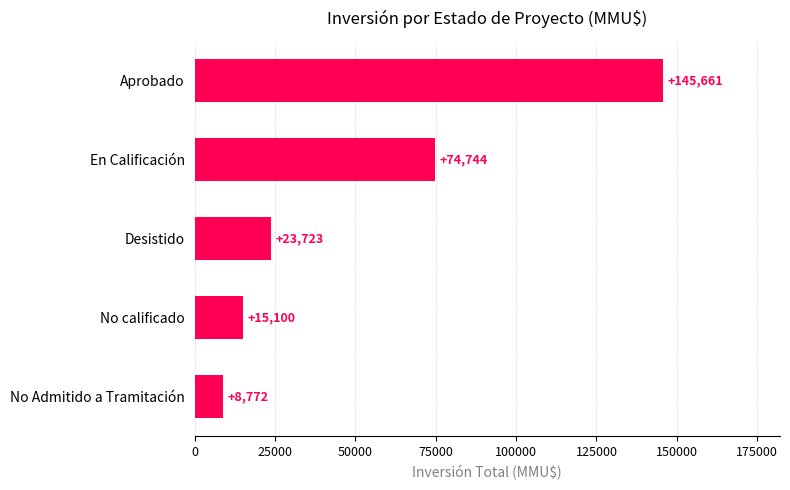

Read the value at Aprobado, to the nearest 50.

145650